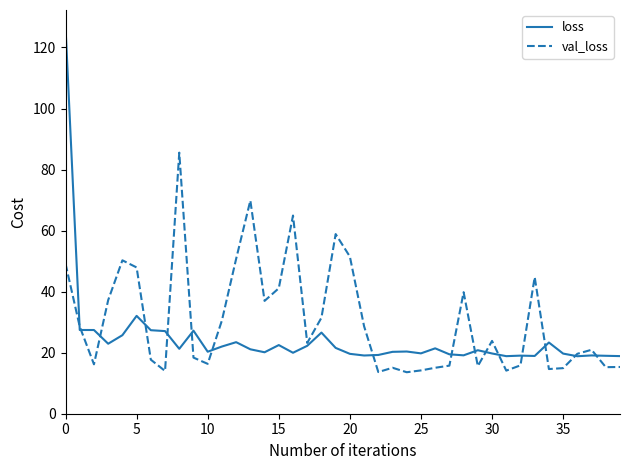

What is the maximum value shown in the chart?

126.6